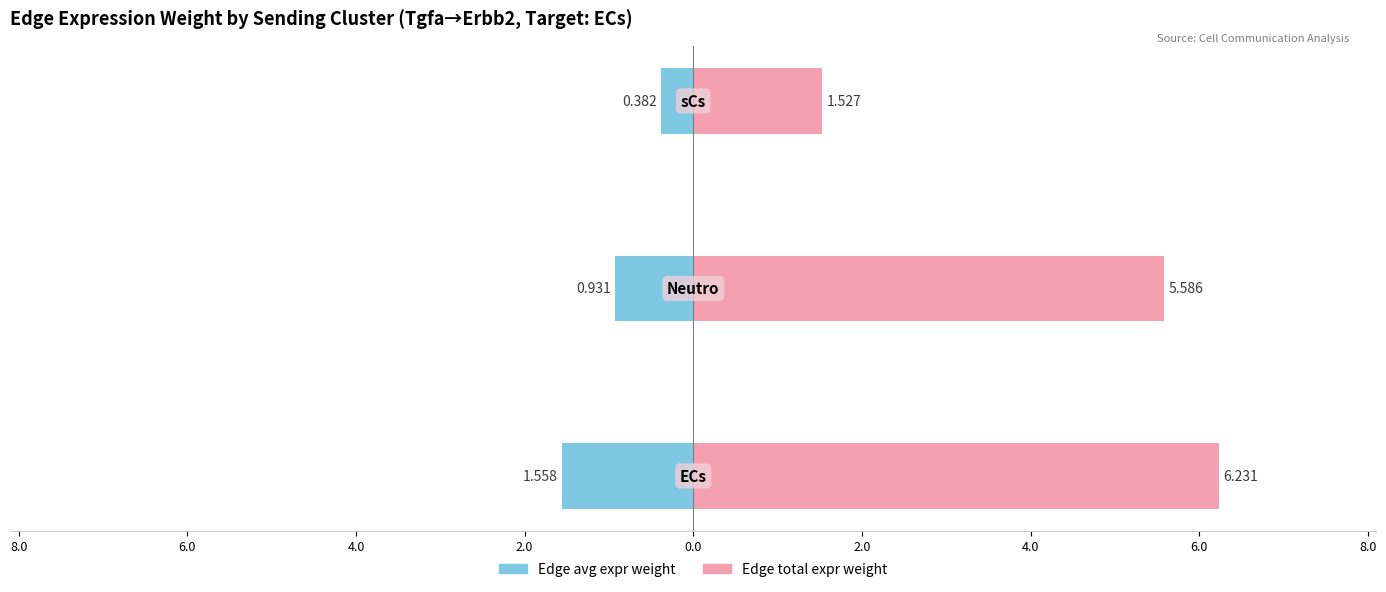

Reading left to right, list all the values displayed in this chart.

Edge avg expr weight: 10.0=-1.6	8.0=-0.9	6.0=-0.4
Edge total expr weight: 10.0=6.2	8.0=5.6	6.0=1.5